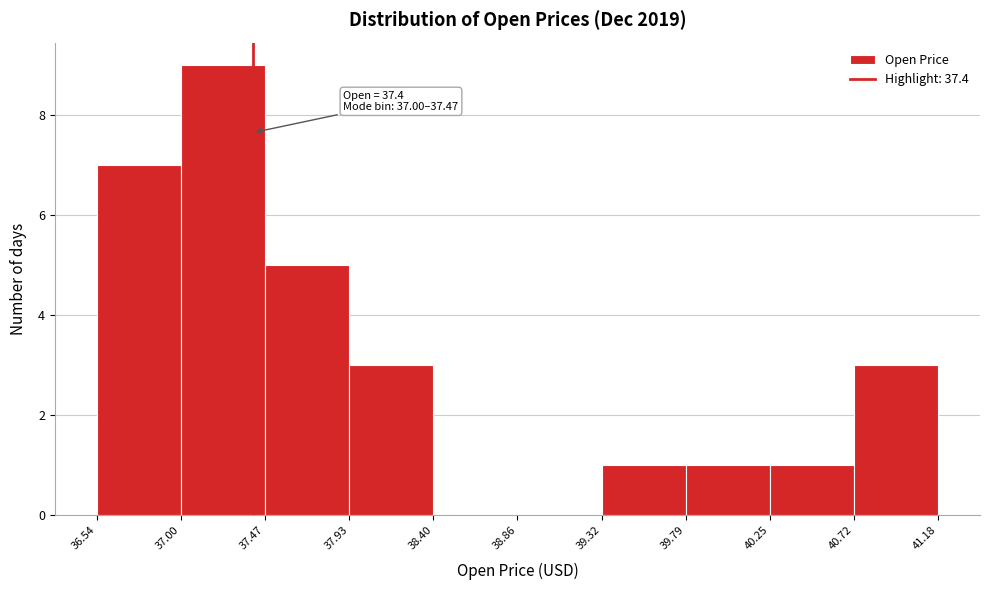

Which range on the x-axis has the tallest bar?

37.00 to 37.47